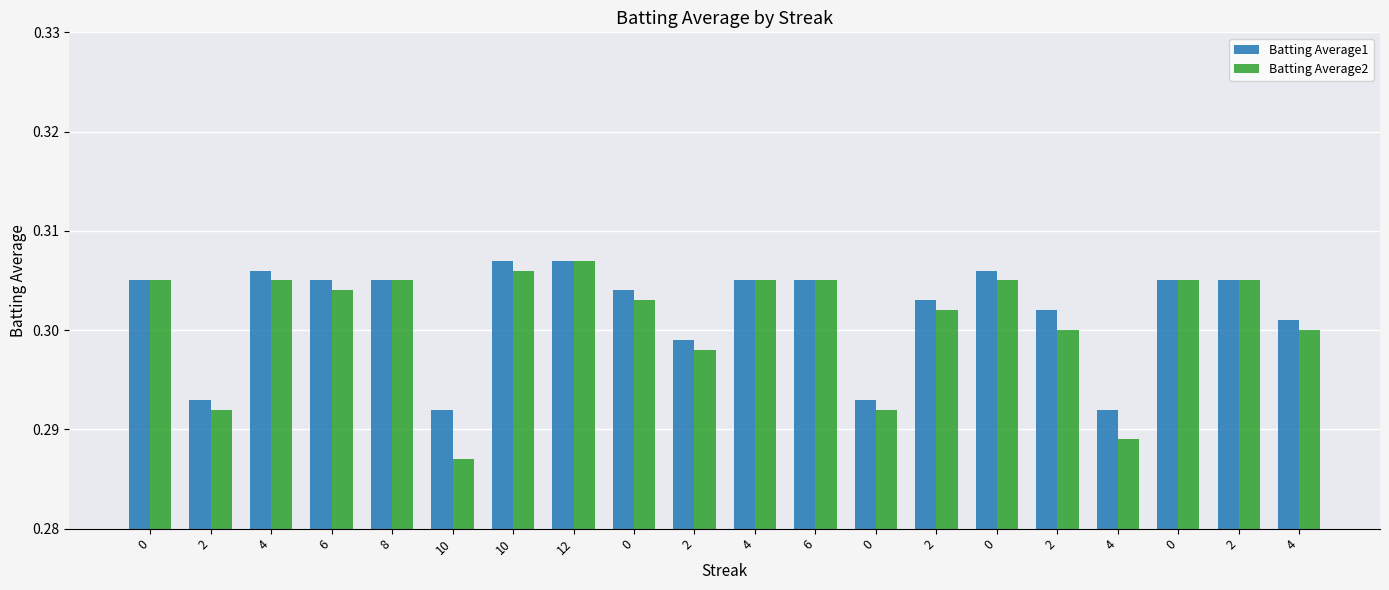

How many bars are there in total?

40